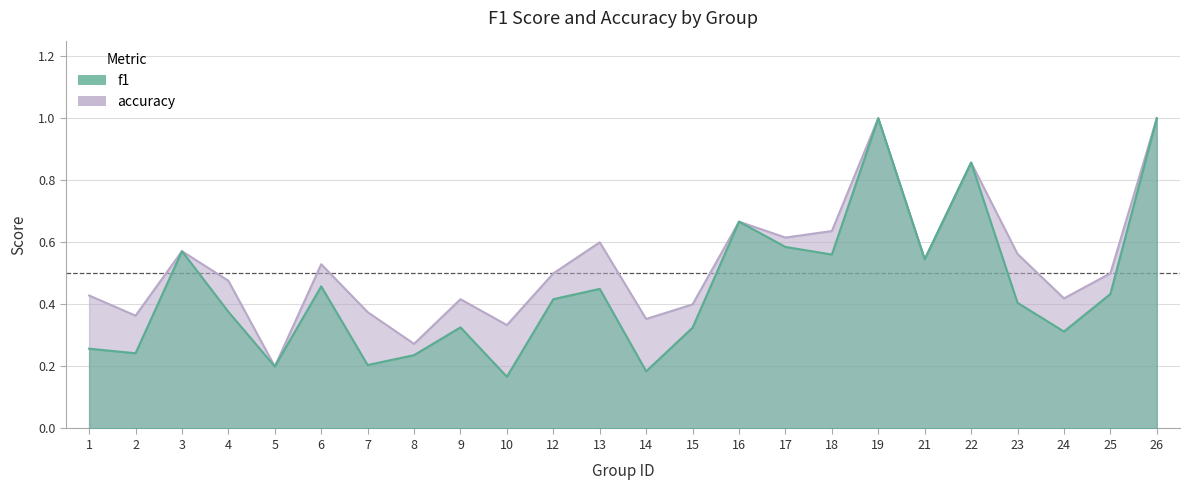

Count the number of data series in this chart.

2